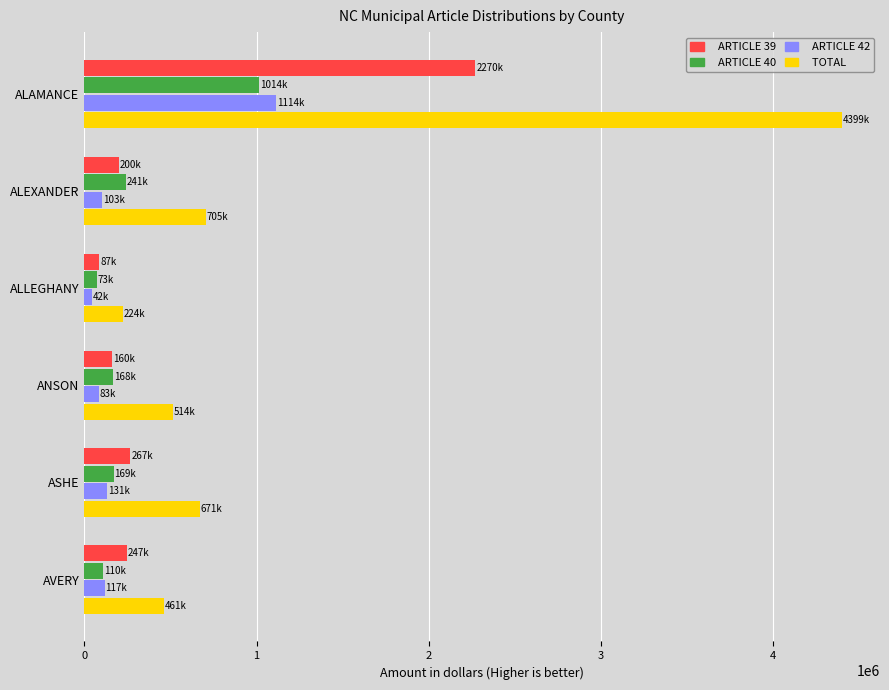

True or false: TOTAL has a value of 514937.5 at ANSON.

True